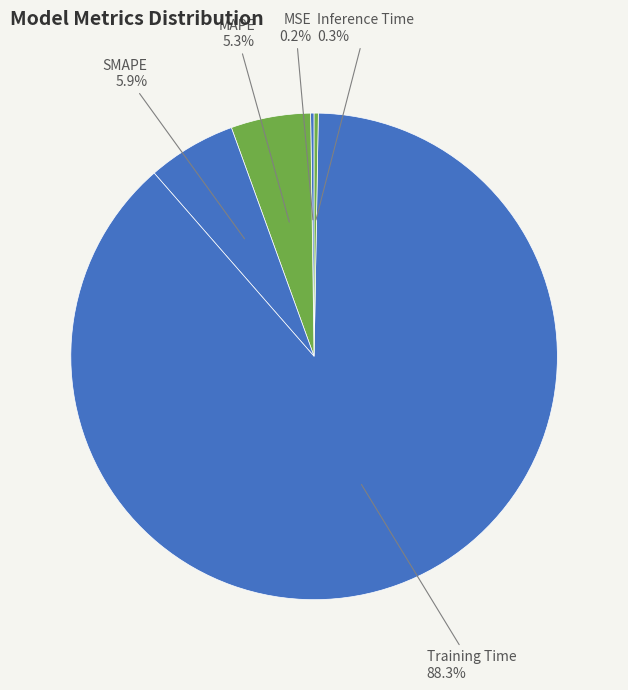

Is there a majority slice in this chart?

Yes